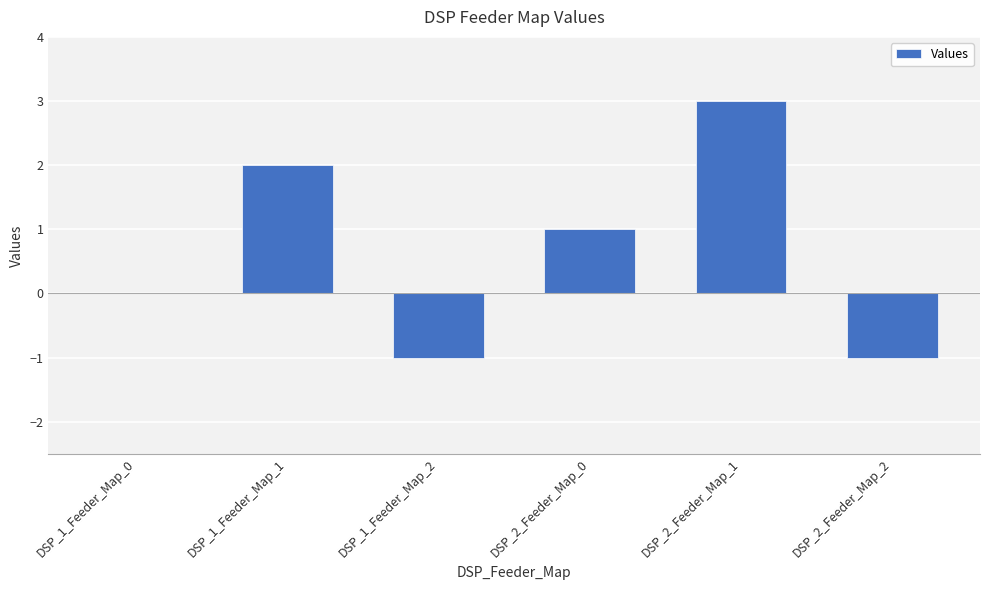

At which category does the chart reach its peak across all series?

DSP_2_Feeder_Map_1